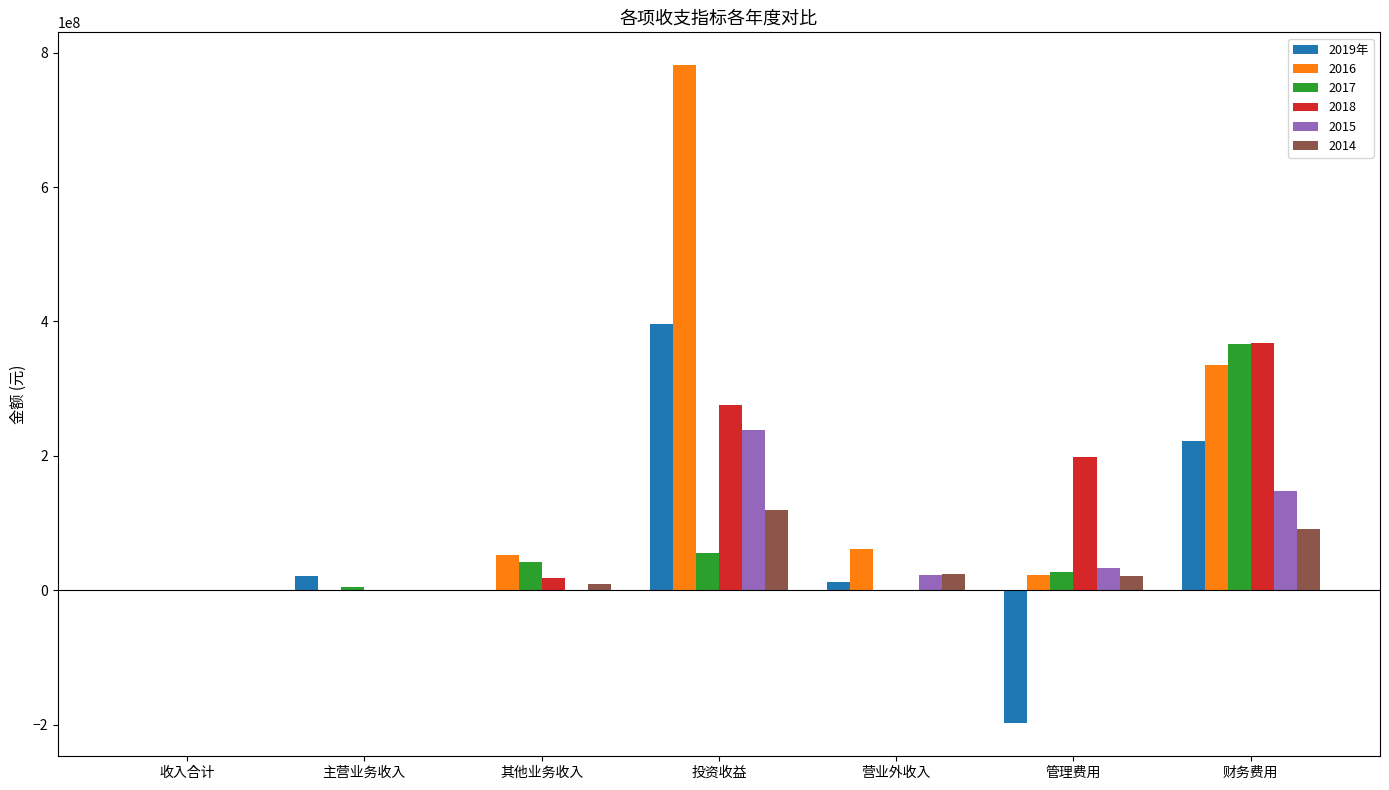

Count the number of data series in this chart.

6